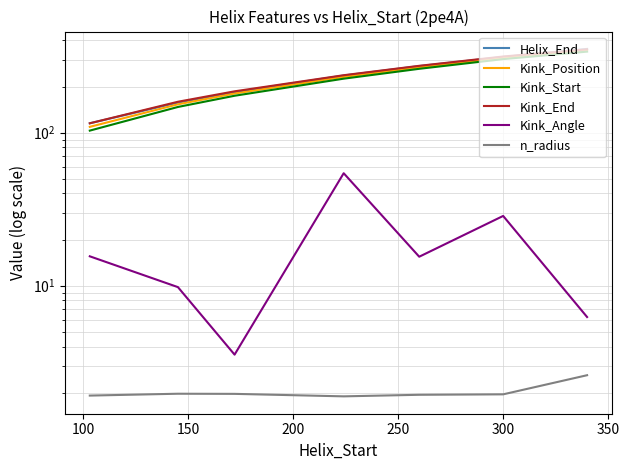

Where is Kink_Angle nearest to the value 28?

300